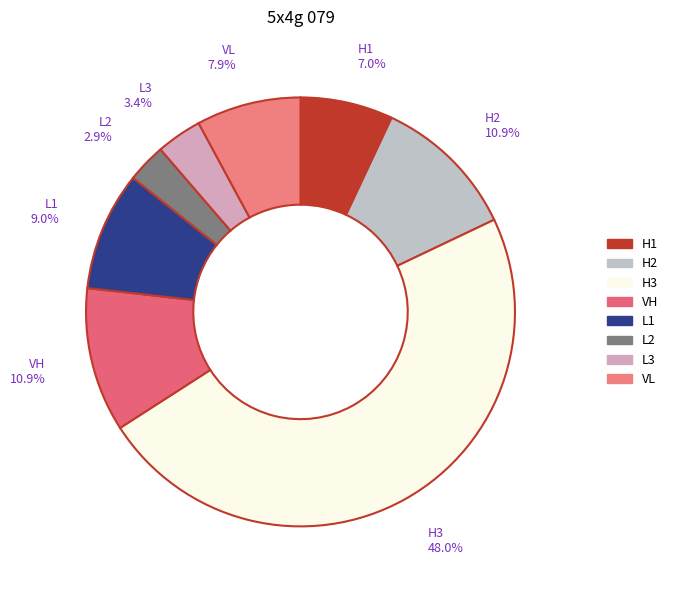

Which category has the smallest portion of the pie?

L2